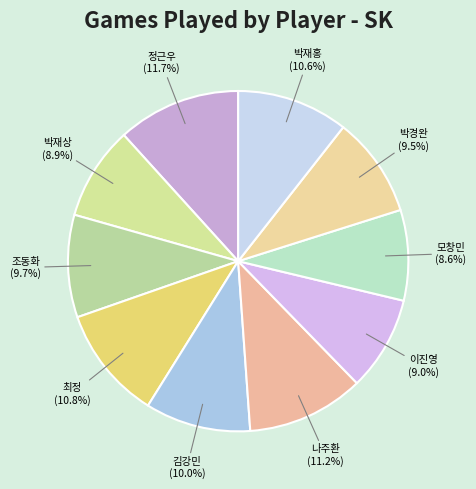

How many segments does this pie chart have?

10